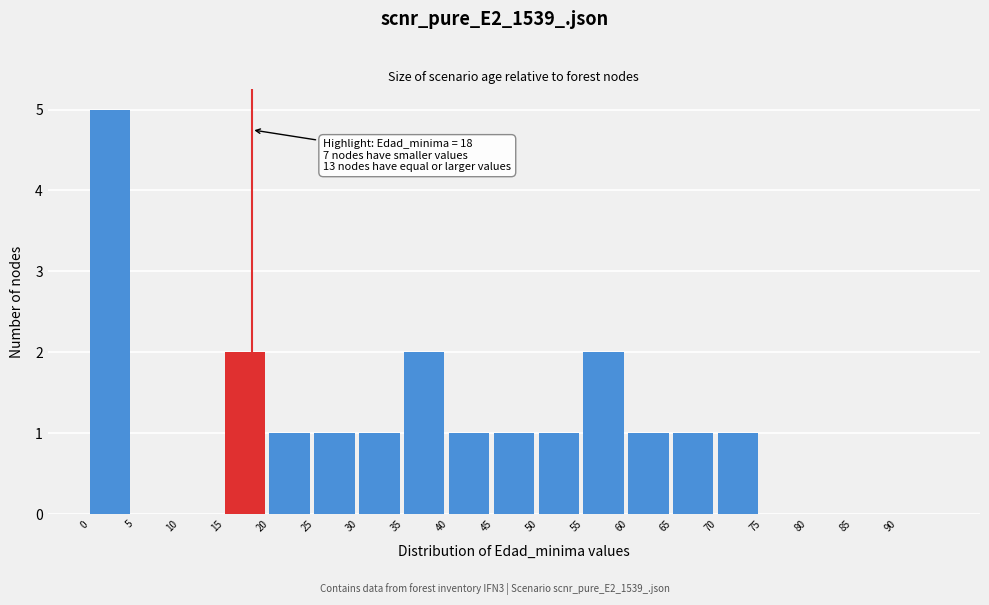

Over which range of the x-axis is the bar tallest?

0 to 5